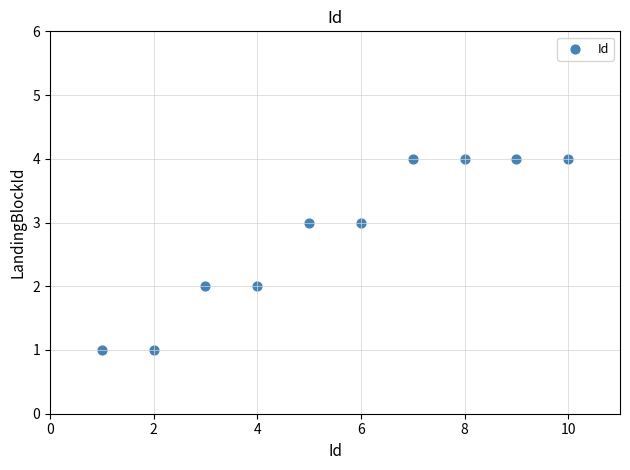

What is the range of Y values (max minus min)?

3